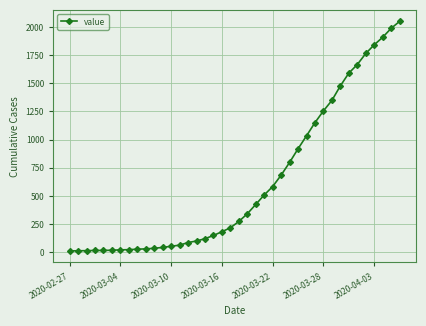

What is the maximum value shown in the chart?

2049